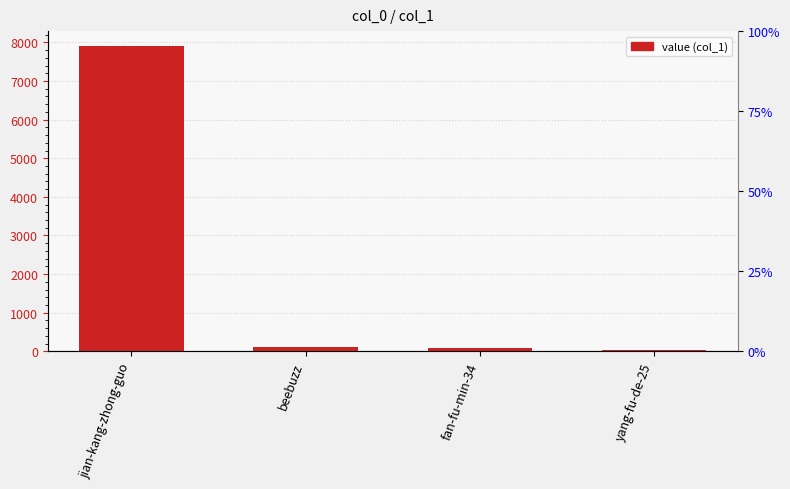

Rank the categories by value from highest to lowest.

jian-kang-zhong-guo, beebuzz, fan-fu-min-34, yang-fu-de-25